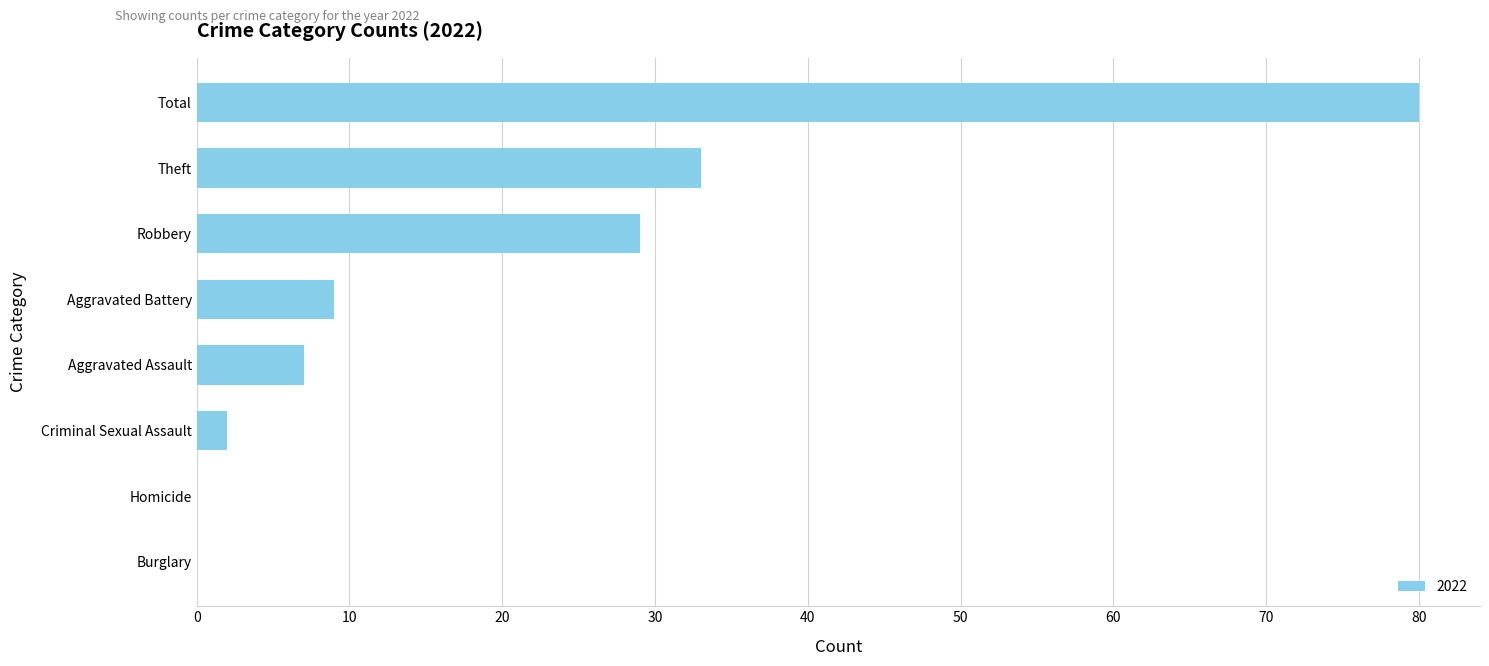

Read the value at Total, to the nearest 10.

80